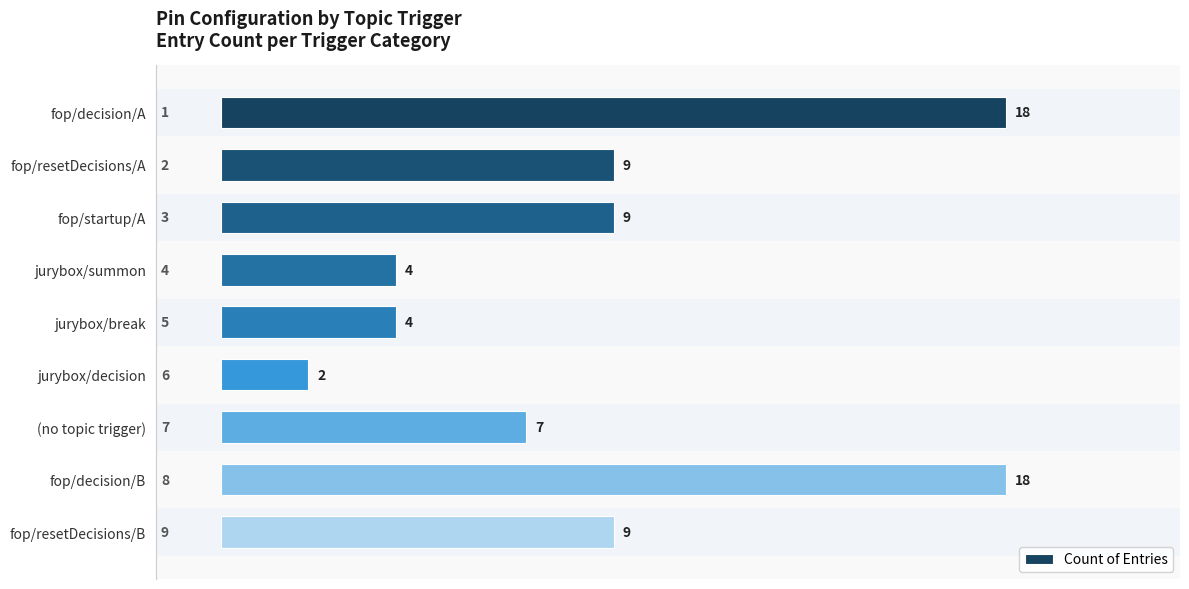

How many values are below 9?

4